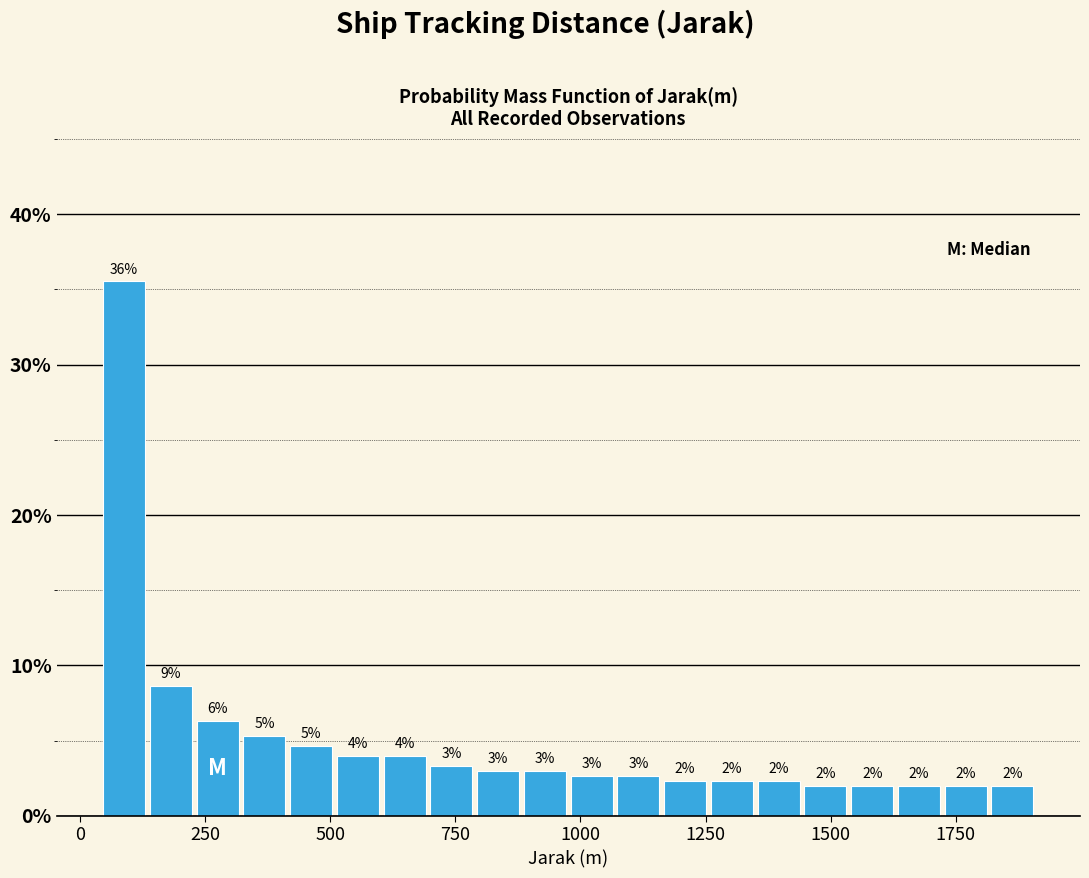

Read against the x-axis, roughly where is the centre of the tallest bar?

100